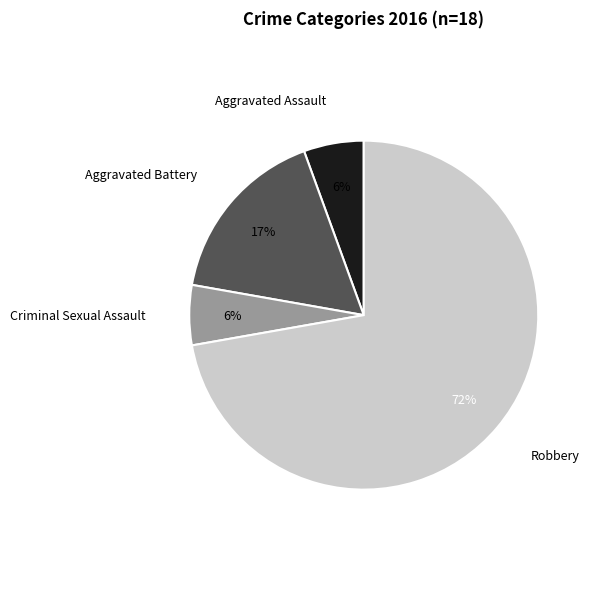

Is there a majority slice in this chart?

Yes